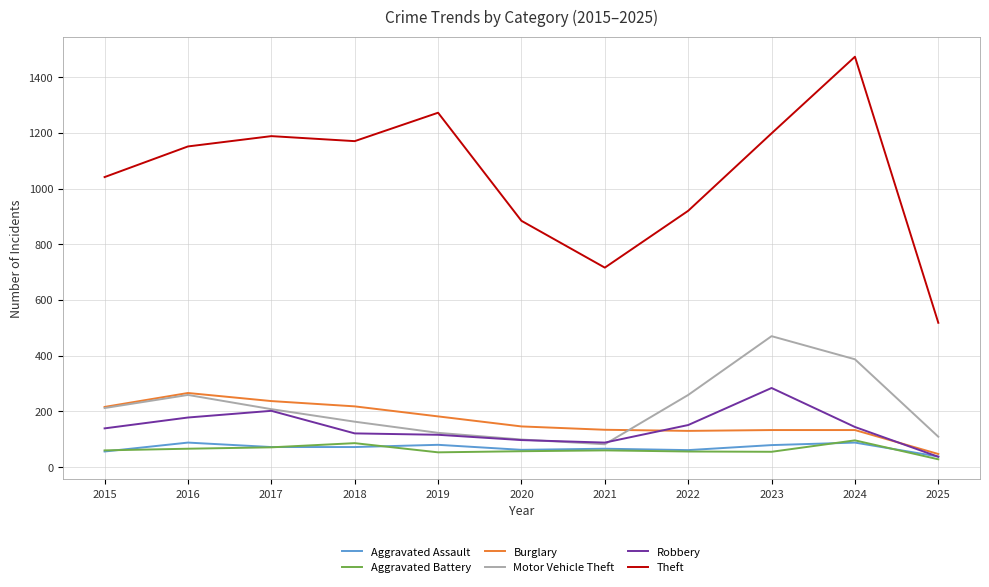

Which series has the largest range (max minus min)?

Theft